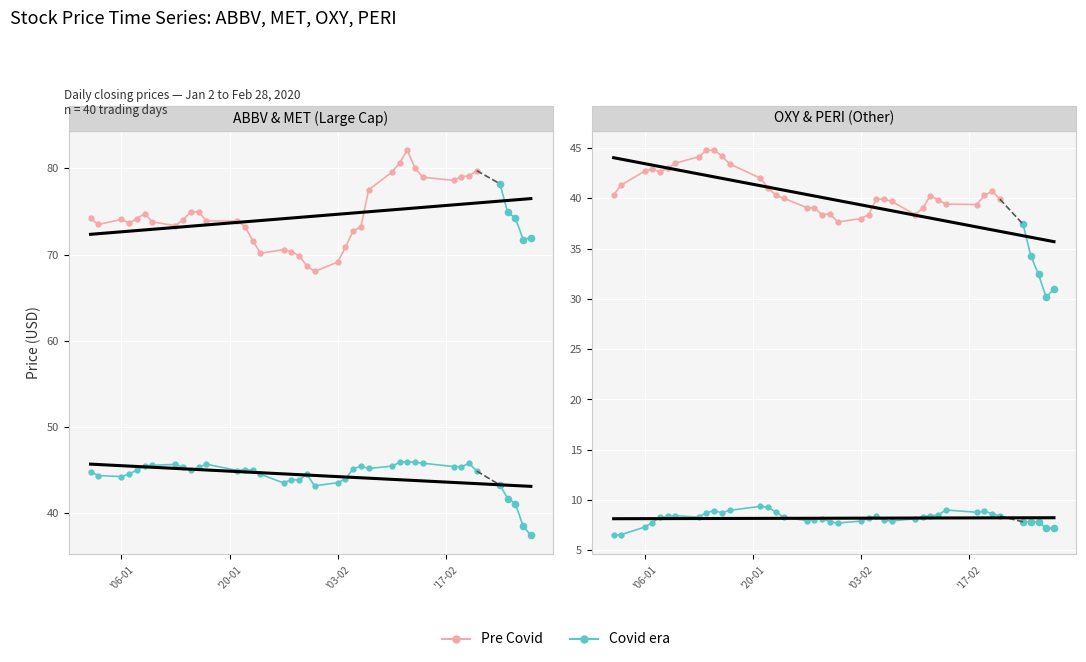

True or false: MET and ABBV intersect in this chart.

False